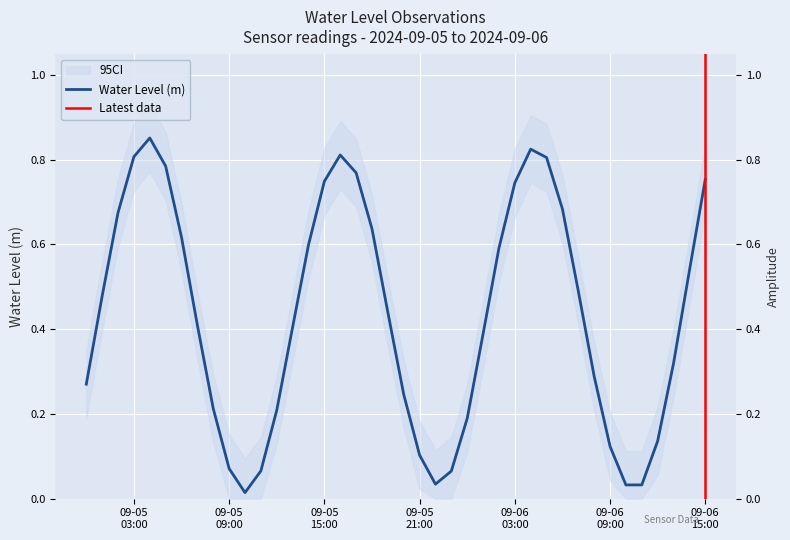

What is the label of the 37th point from the right?

09-05 03:00